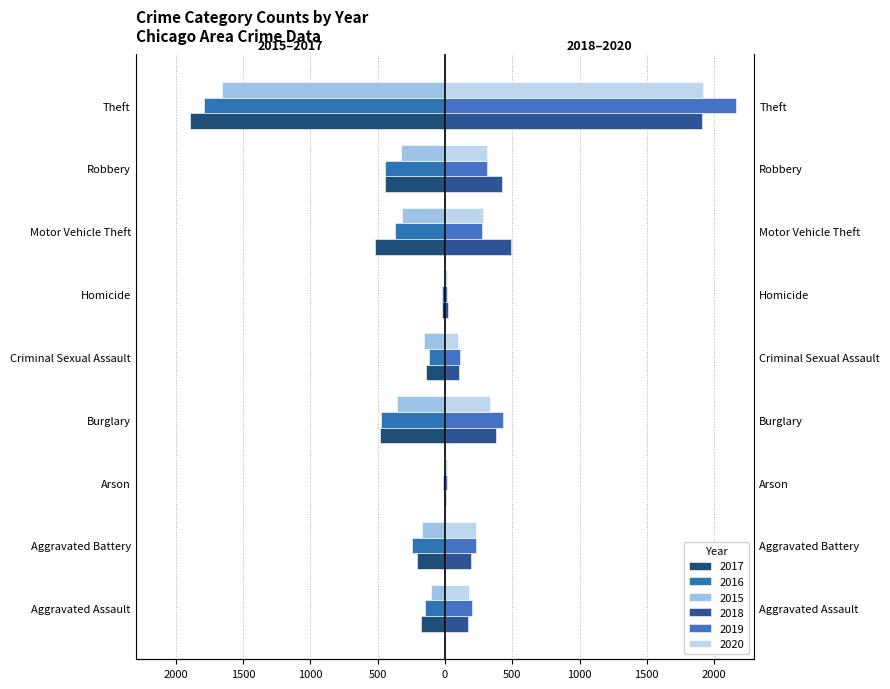

What is the average value of the 2018 series?

410